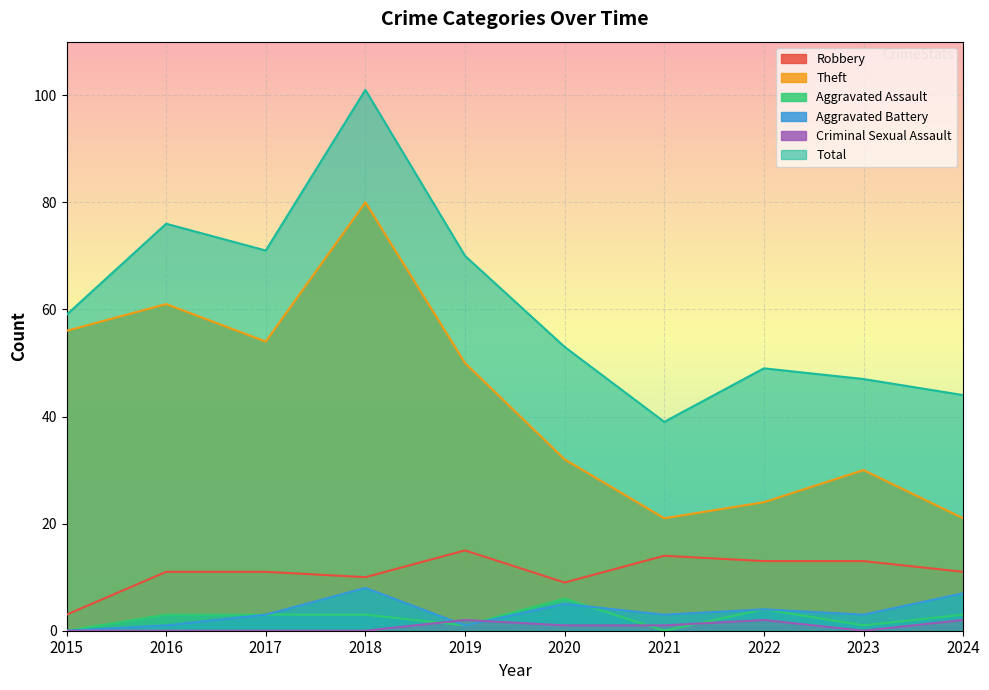

Read the Theft value at 2022, to the nearest 5.

25